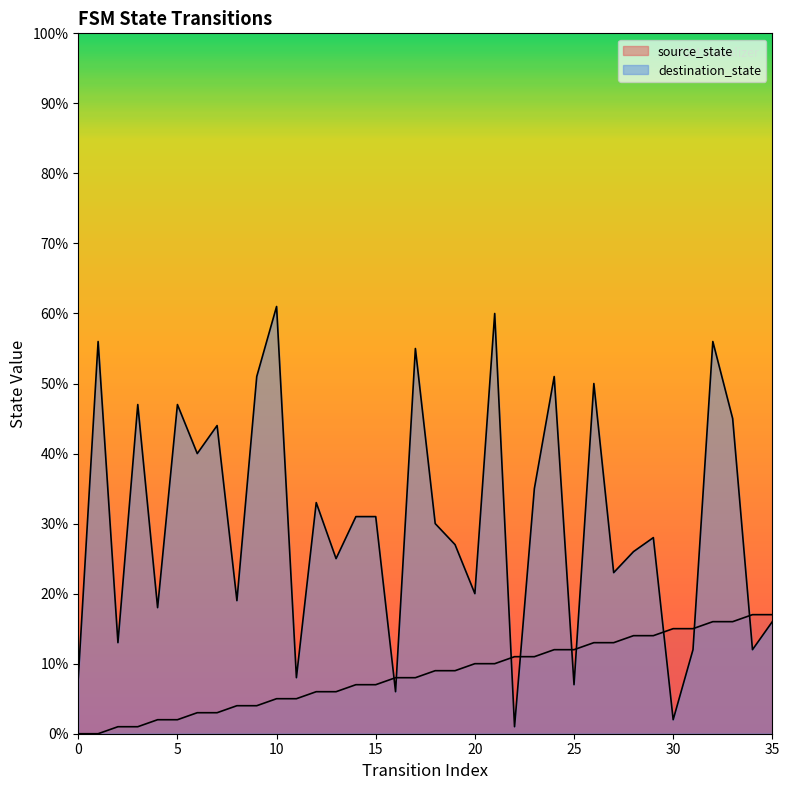

List the series in order of their overall mean, highest first.

destination_state, source_state